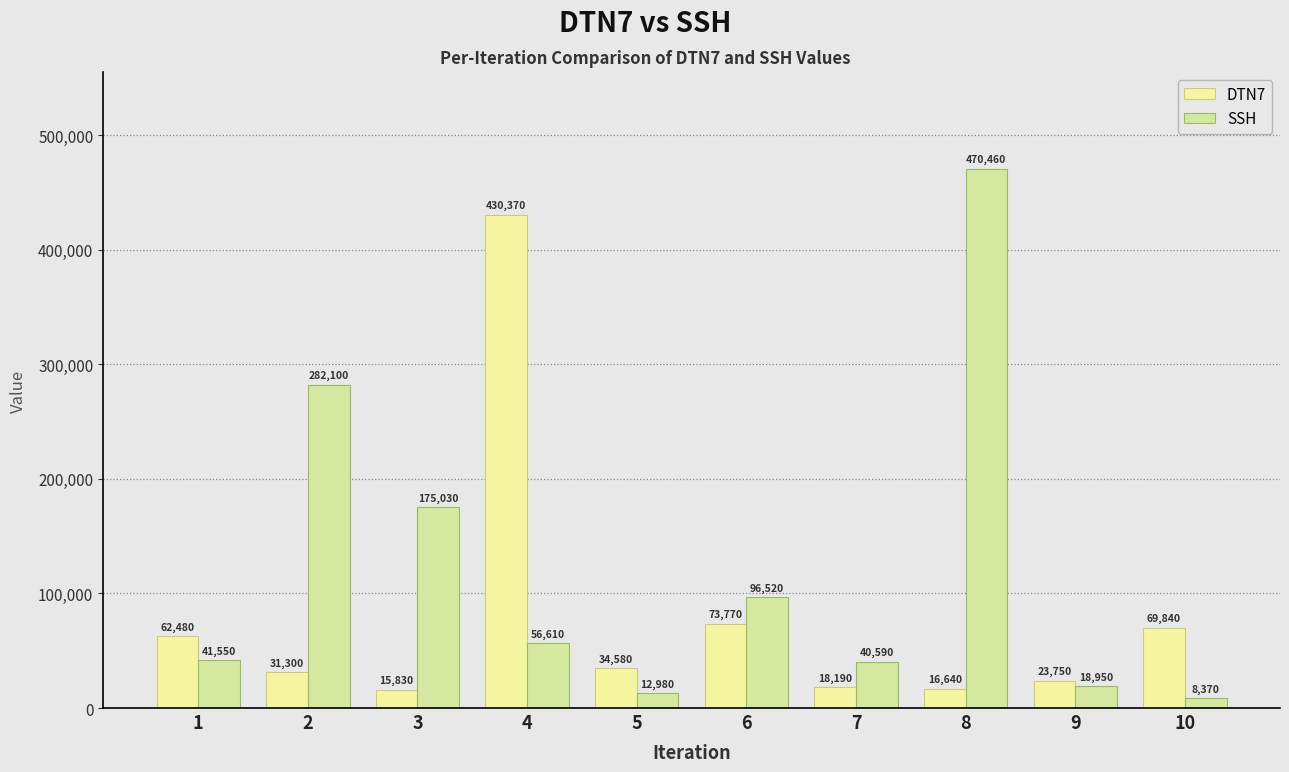

True or false: SSH has a value of 168038 at 6.

False